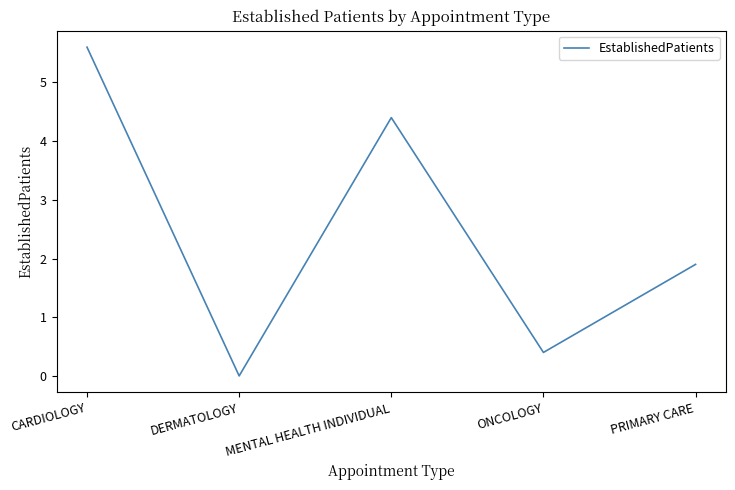

What position from the right is ONCOLOGY?

2